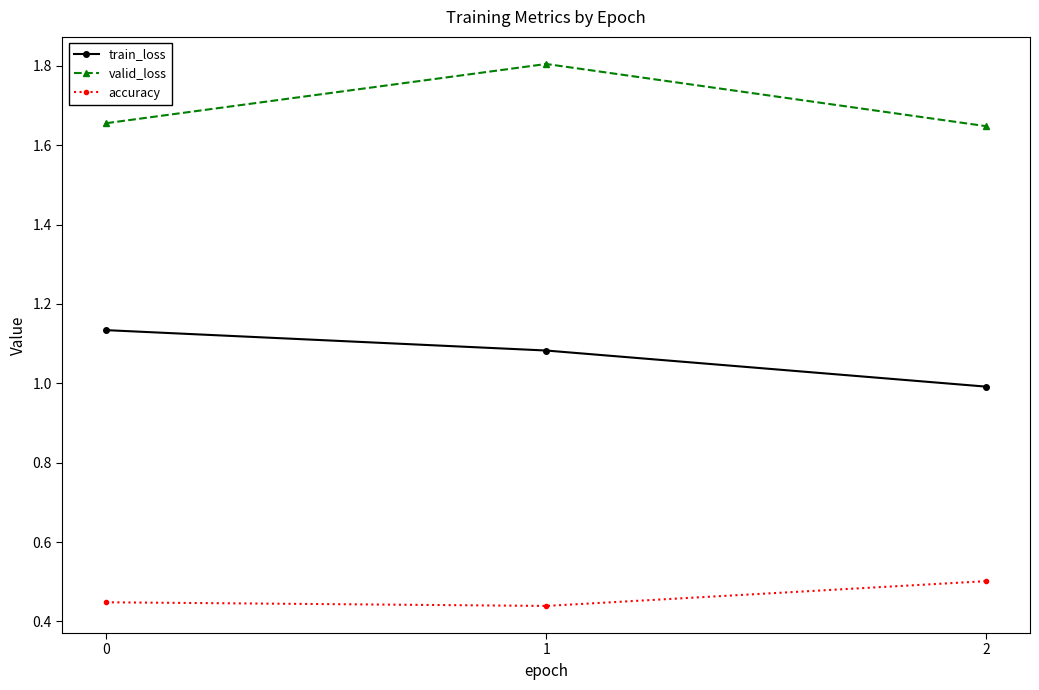

What is the average value of the accuracy series?

0.5